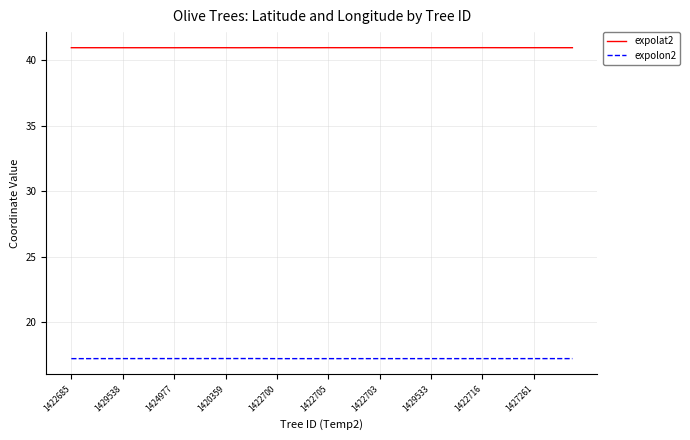

Count the number of categories in the chart.

40